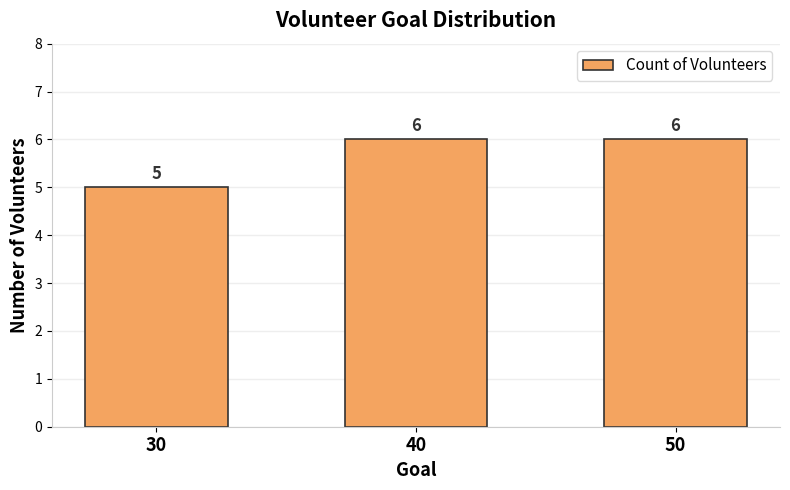

Which category has the lowest value across all series?

30